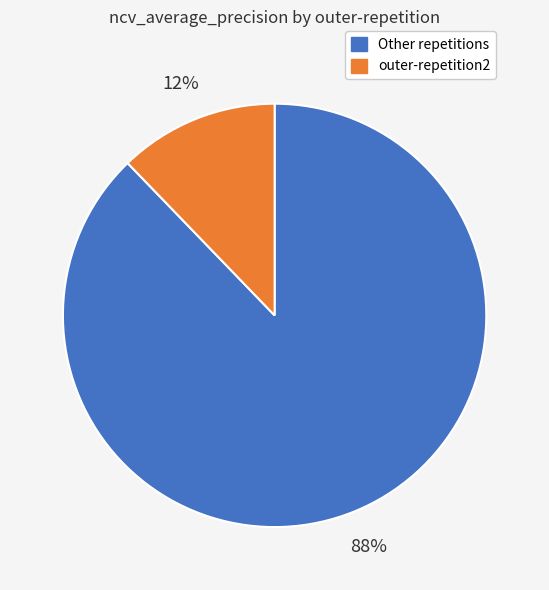

Is there any slice that represents more than half of the pie?

Yes